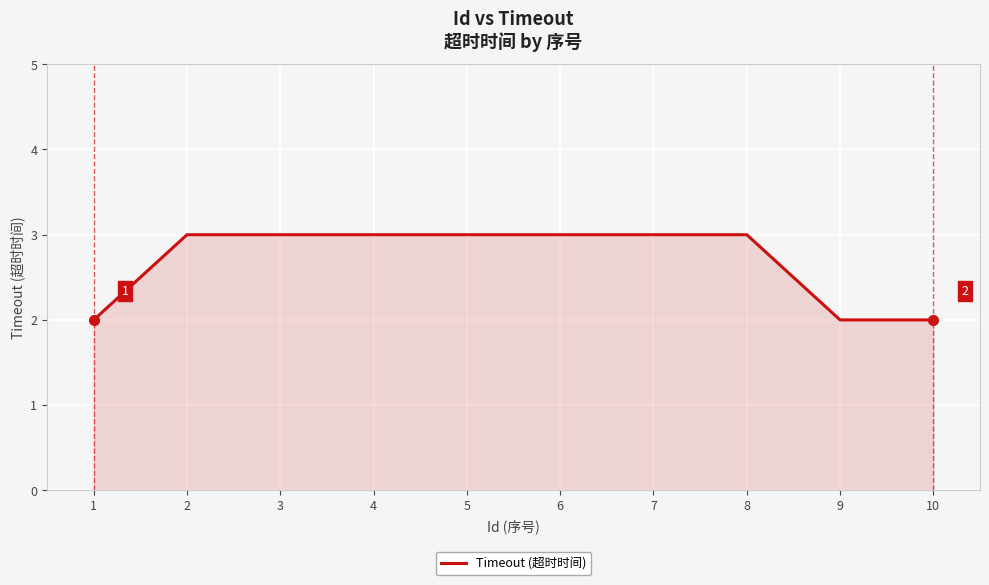

Reading left to right, transcribe all the data shown in this chart.

2	3	3	3	3	3	3	3	2	2